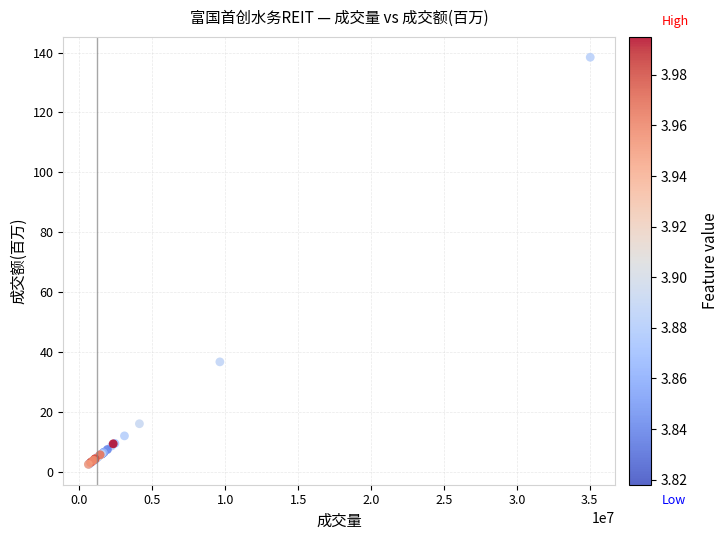

What Y value in the scatter plot is closest to 70?

36.7